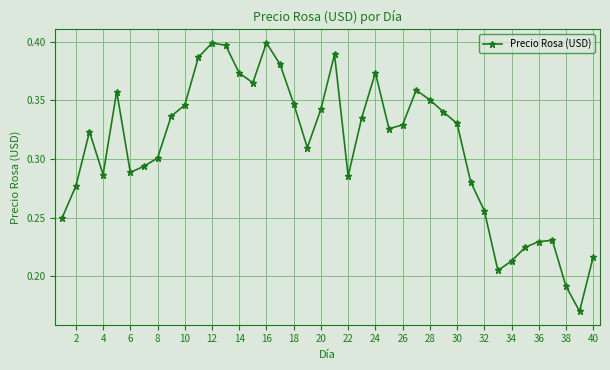

What is the sum of all values?

12.4